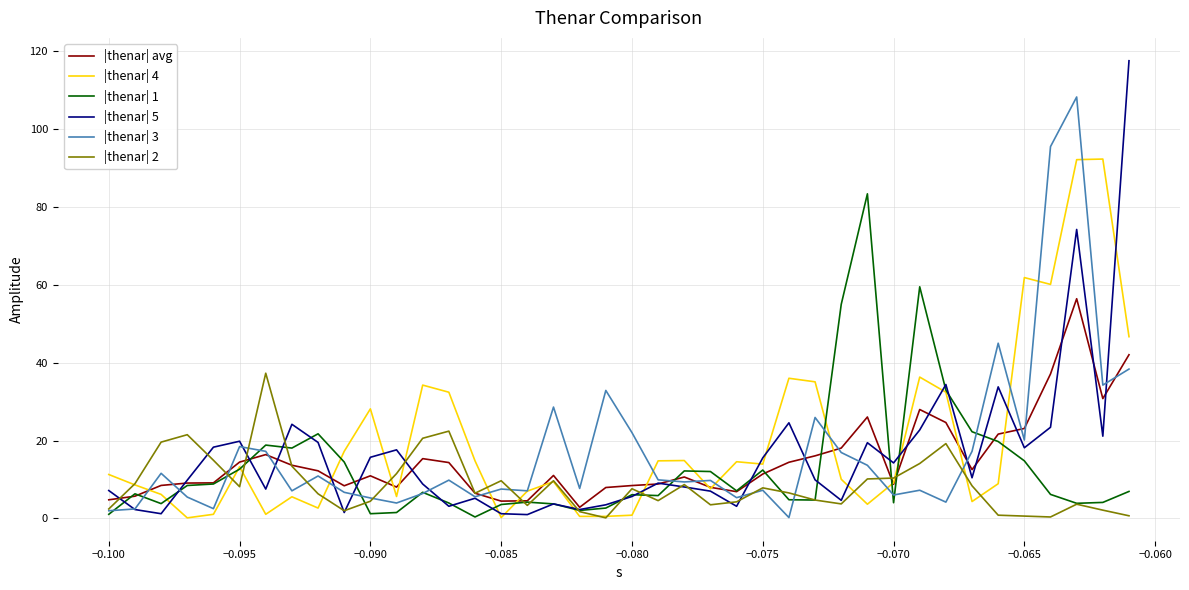

Rank the series by their maximum value, from lowest to highest.

|thenar| 2, |thenar| avg, |thenar| 1, |thenar| 4, |thenar| 3, |thenar| 5